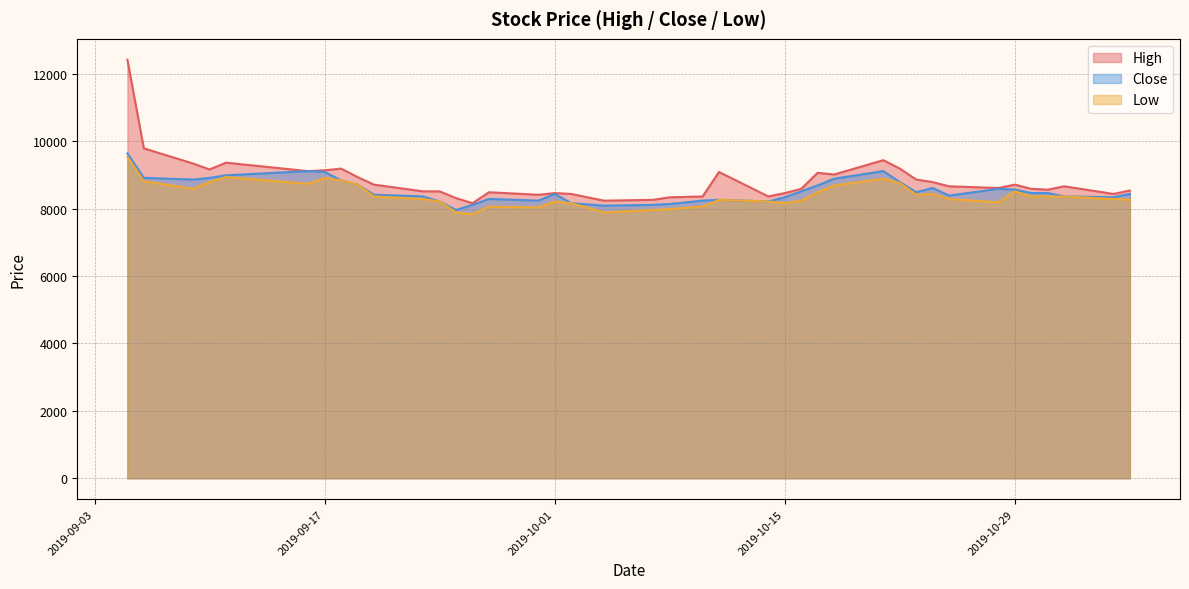

Reading left to right, extract all data points from this chart.

High: 12414	9786	9335	9160	9361	9110	9135	9185	8935	8710	8510	8510	8309	8159	8484	8409	8459	8434	8234	8259	8334	8359	9085	8359	8459	8585	9060	9010	9436	9185	8860	8785	8660	8610	8710	8585	8560	8660	8434	8535
Close: 9636	8910	8860	8910	8986	9111	9086	8835	8710	8410	8360	8210	7959	8110	8285	8235	8435	8160	8085	8110	8135	8235	8260	8210	8335	8510	8685	8885	9111	8785	8485	8610	8385	8585	8560	8460	8460	8360	8335	8435
Low: 9536	8810	8585	8785	8935	8735	8910	8835	8710	8359	8284	8209	7884	7834	8059	8034	8209	8159	7884	7959	7984	8059	8259	8209	8159	8234	8484	8685	8885	8760	8409	8434	8284	8184	8510	8359	8359	8359	8284	8259